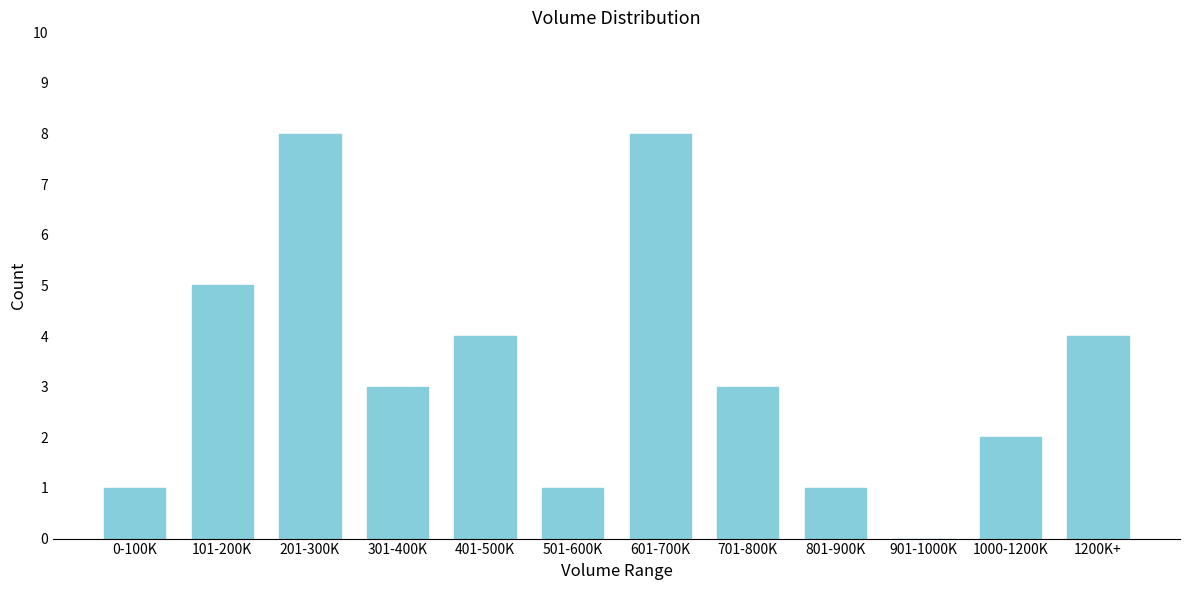

Reading right to left, extract all data points from this chart.

1200K+=4	1000-1200K=2	901-1000K=0	801-900K=1	701-800K=3	601-700K=8	501-600K=1	401-500K=4	301-400K=3	201-300K=8	101-200K=5	0-100K=1